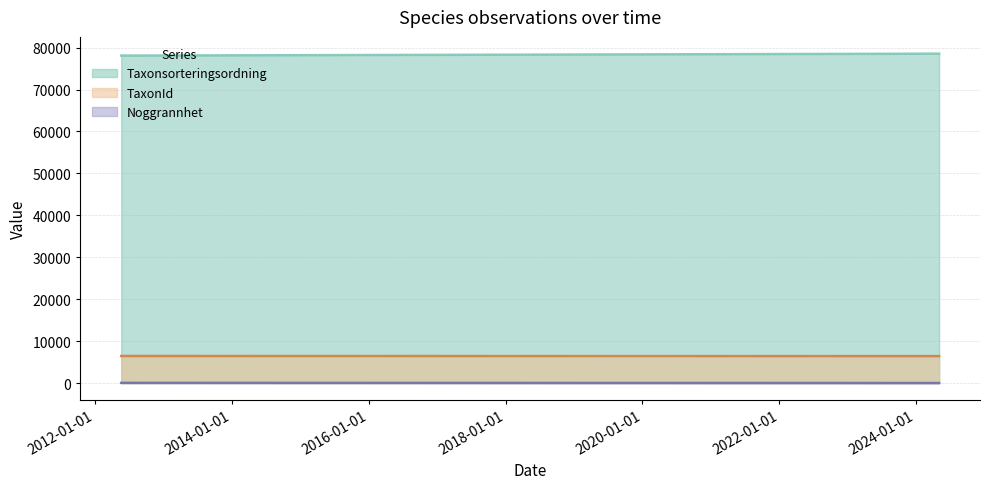

Which series has the largest total across all categories?

Taxonsorteringsordning